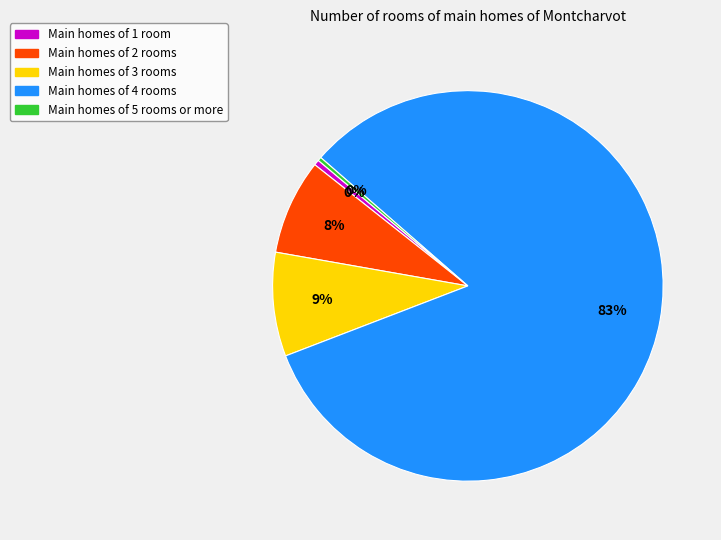

Is there a majority slice in this chart?

Yes